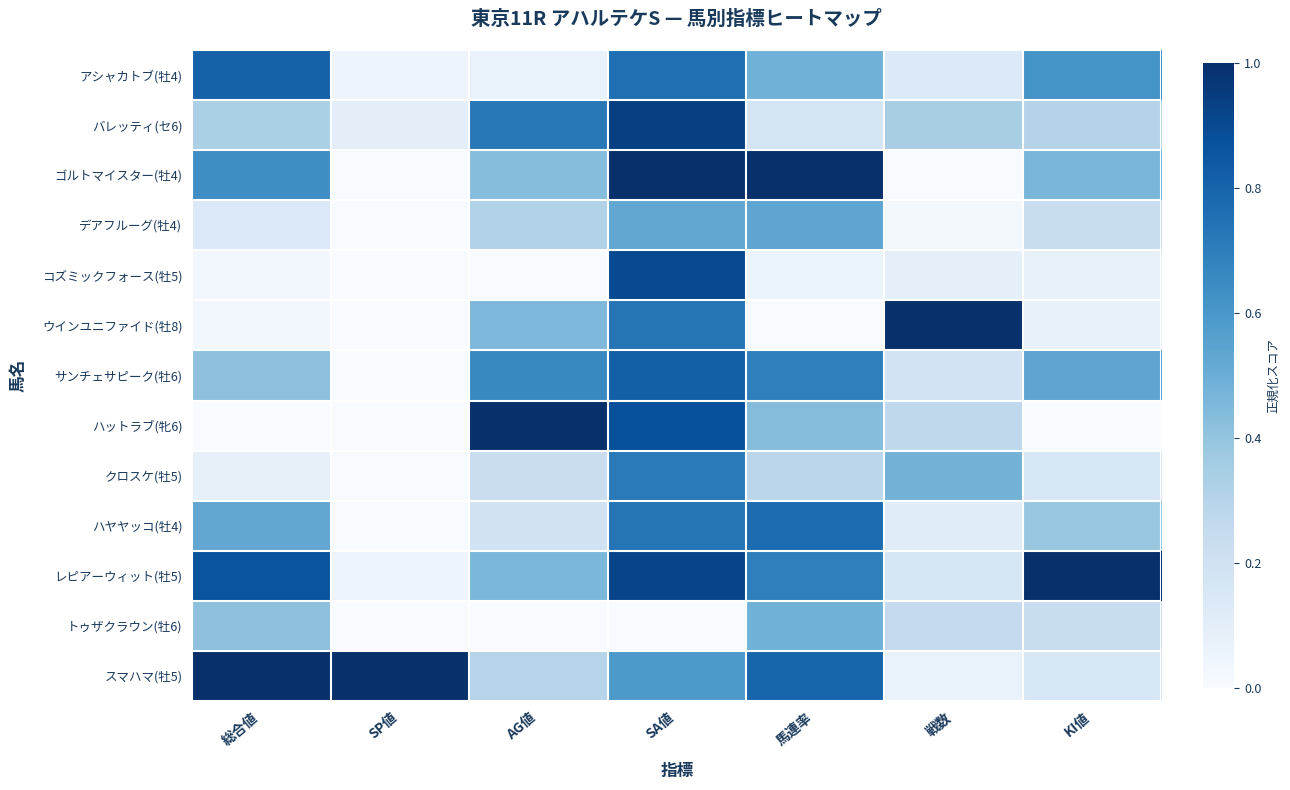

What is the maximum value shown in the chart?

1.0